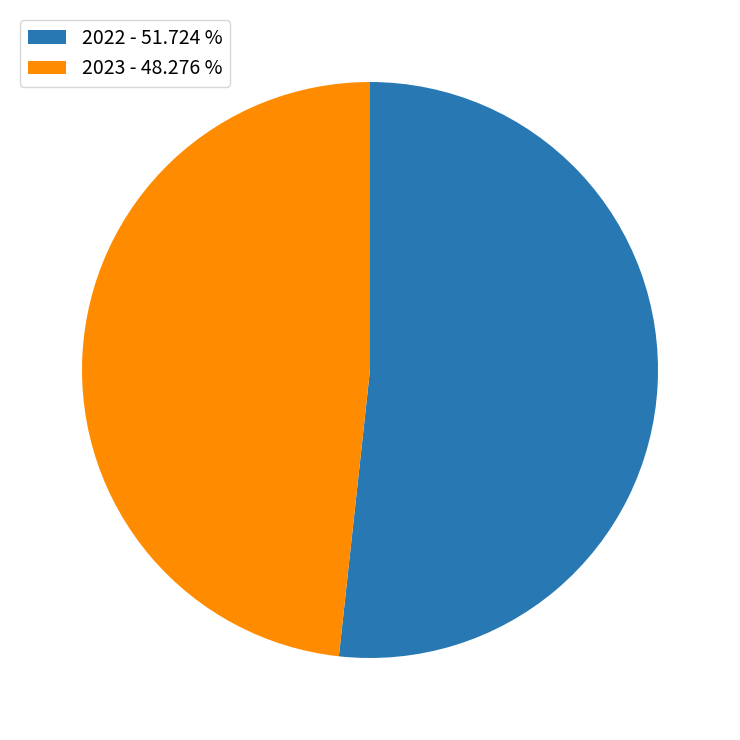

Combined, do 2022 - 51.724 % and 2023 - 48.276 % account for over 50%?

Yes